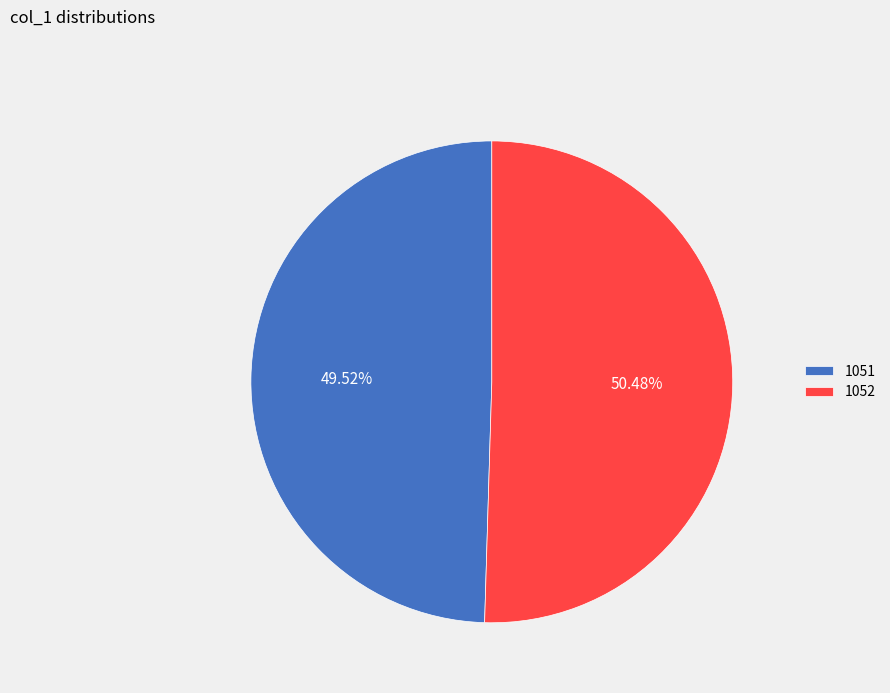

Count the number of slices in the pie.

2